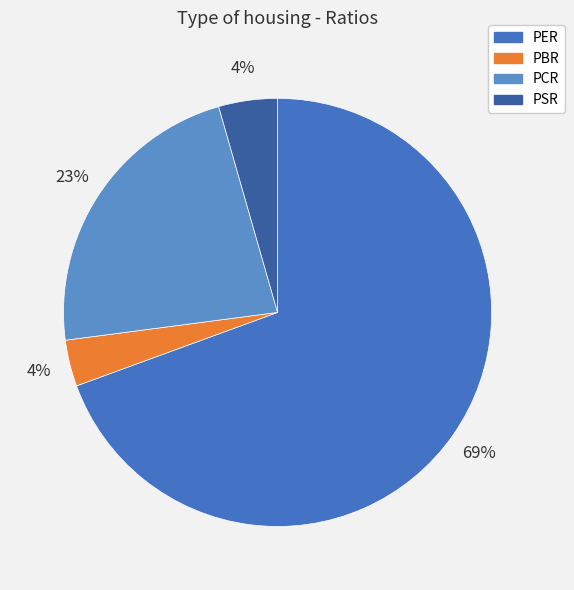

What percentage is the PER slice, to the nearest percent?

69%